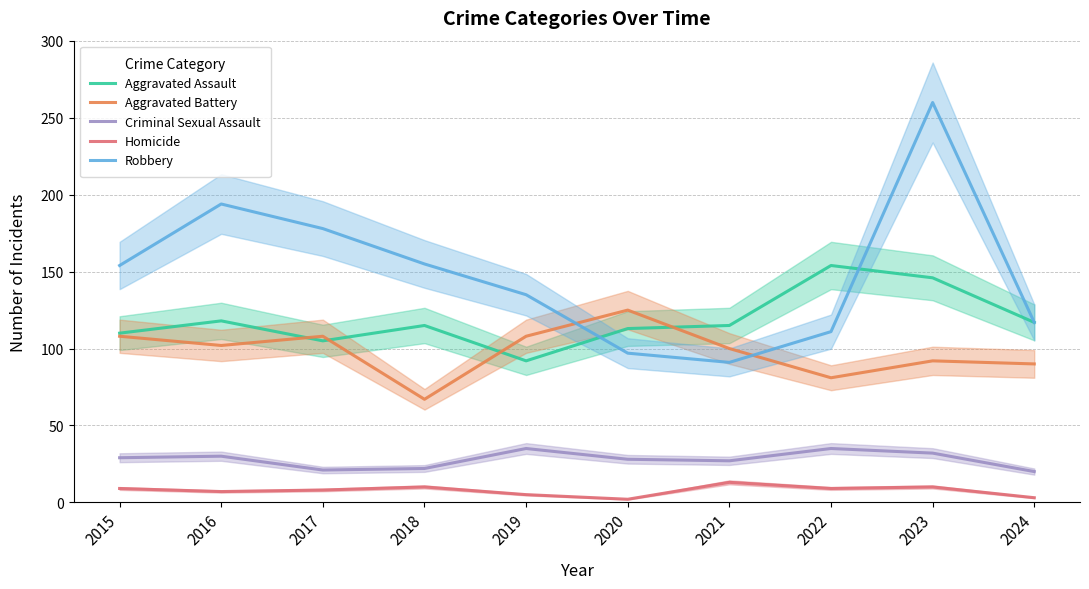

Which series changed the most between 2016 and 2017?

Robbery